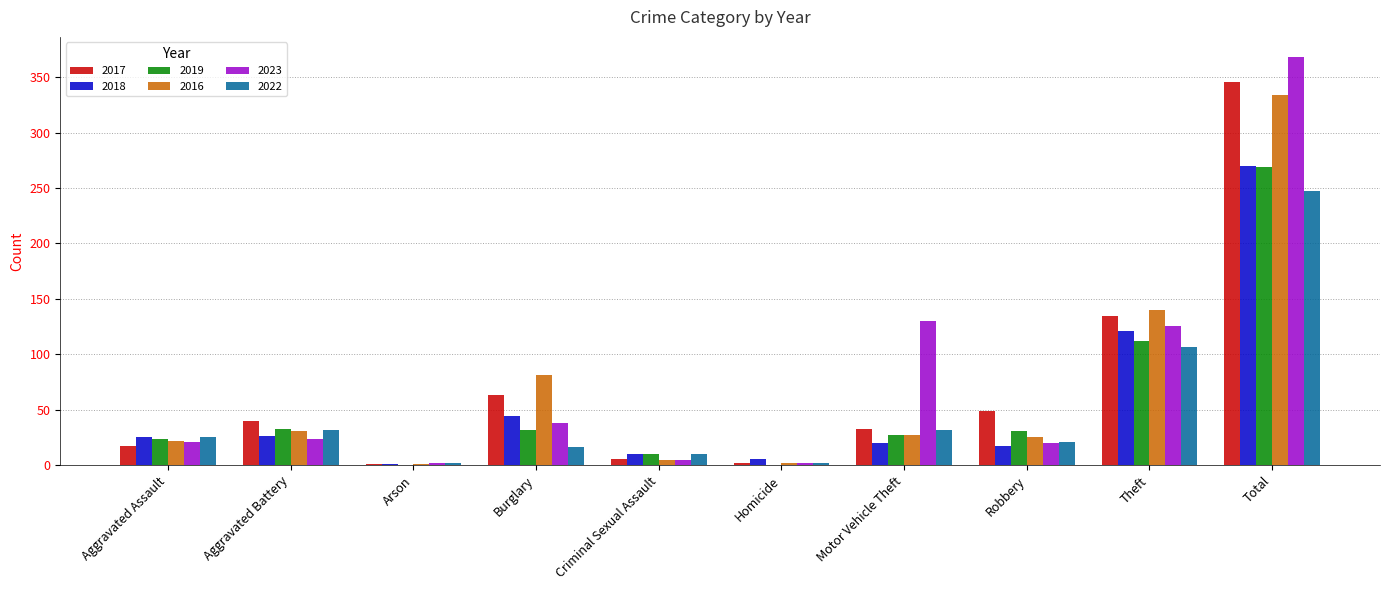

What is the approximate value of 2017 at Aggravated Assault?

17